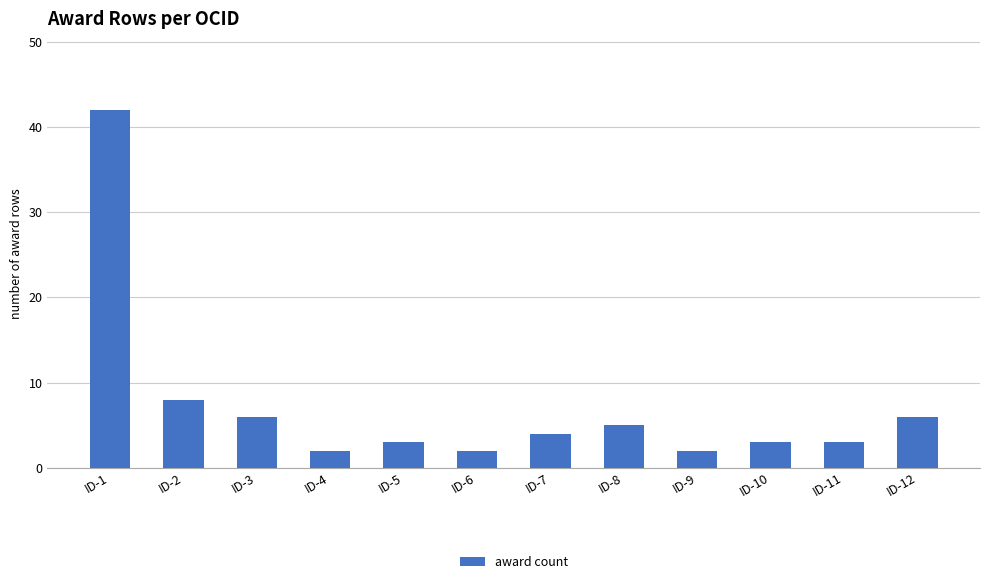

How many values are below 4?

6